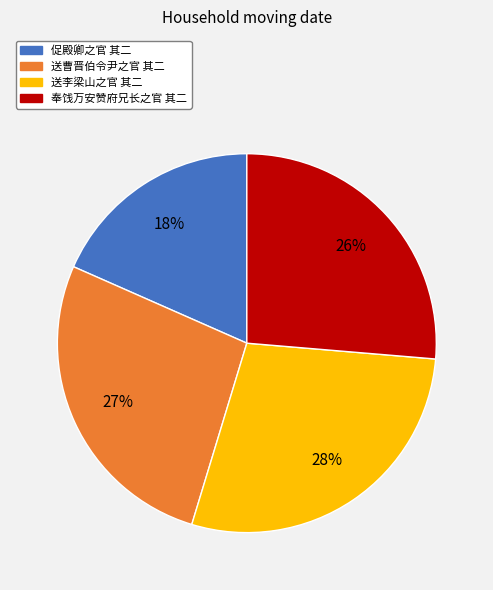

Is it true that 送曹晋伯令尹之官 其二 is 27% of the pie?

True